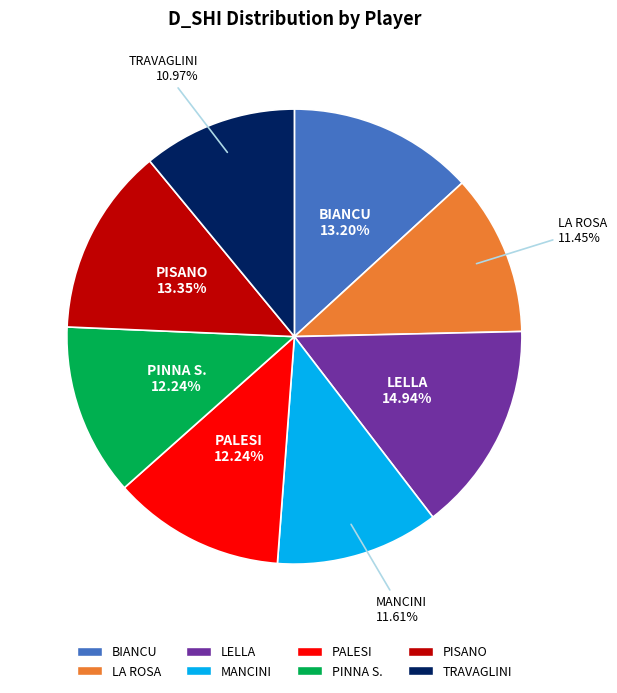

How much of the chart is everything except LELLA?

85.1%